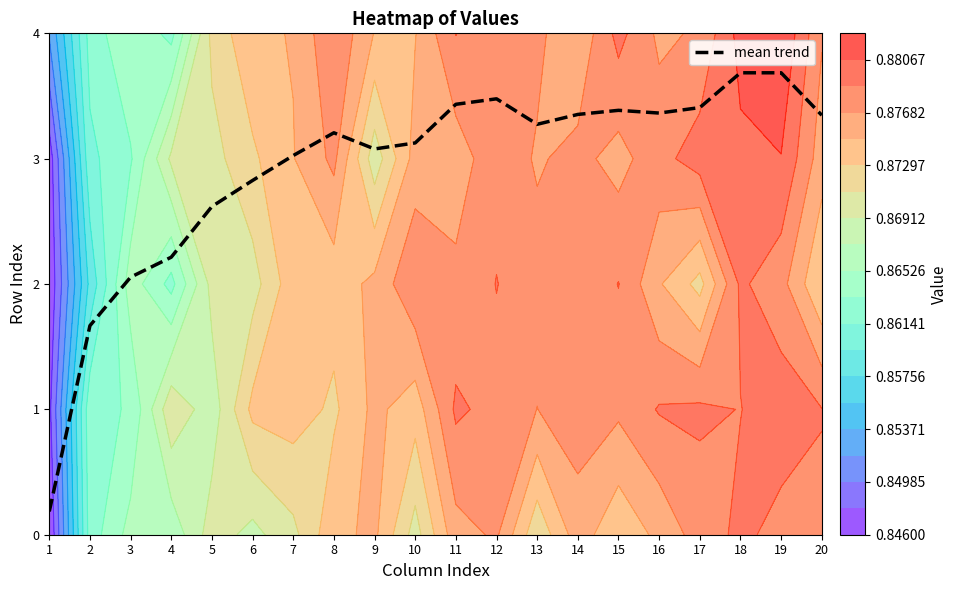

The mean trend series shows 0.2 at 1. True or false?

True